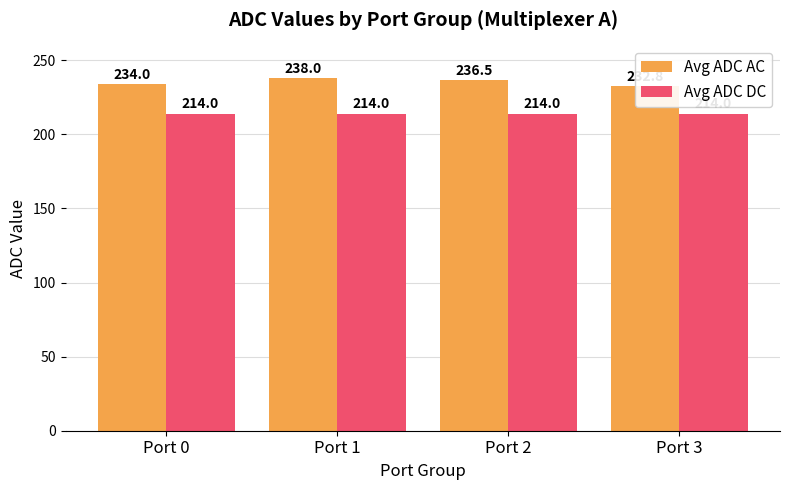

What is the smallest value displayed?

214.0